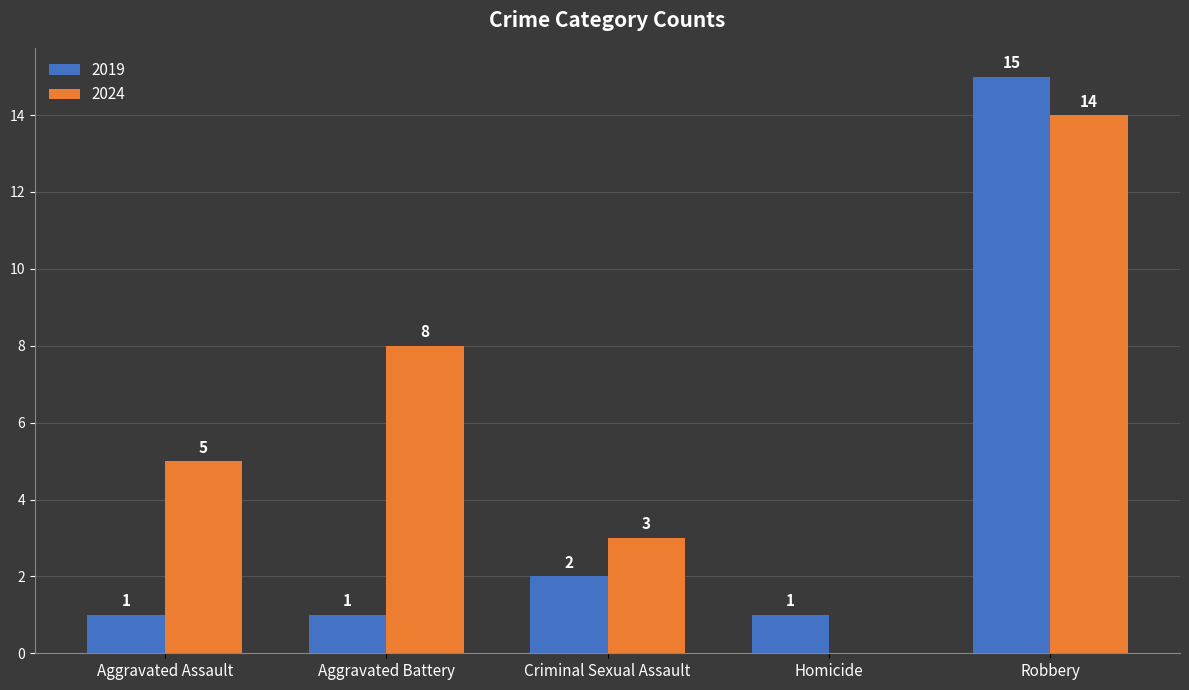

What are all the series names shown in the legend?

2019, 2024